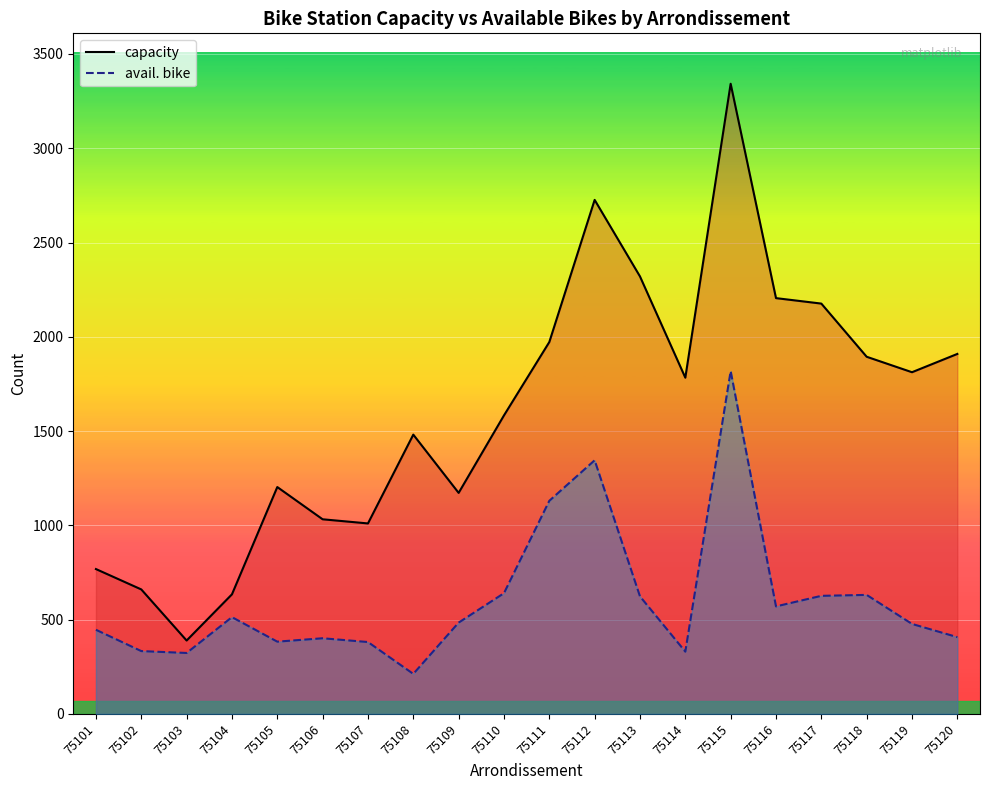

What is the greatest value displayed?

3342